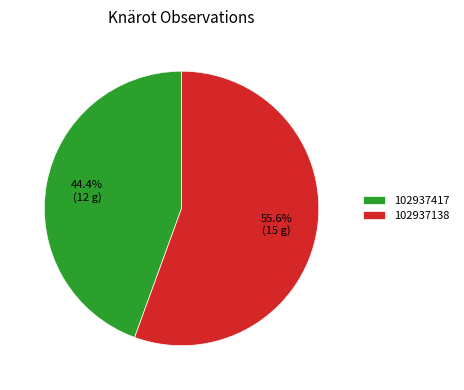

The 102937417 slice represents 50% of the pie. True or false?

False